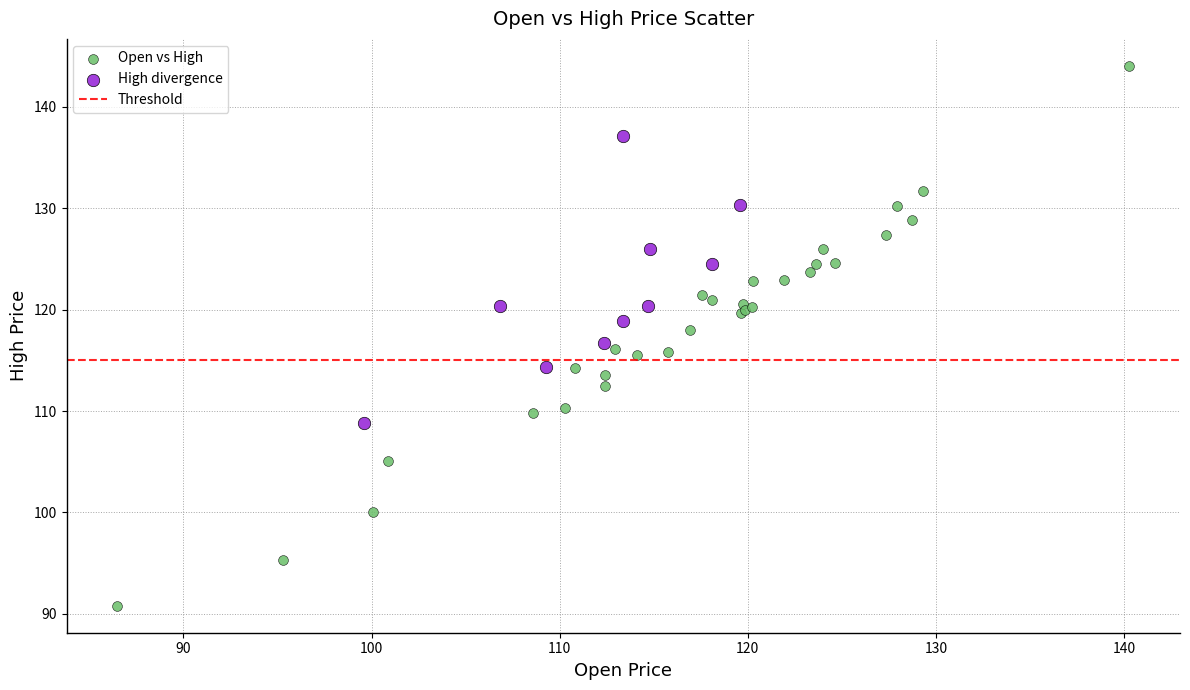

Which series reaches the minimum Y coordinate?

Open vs High